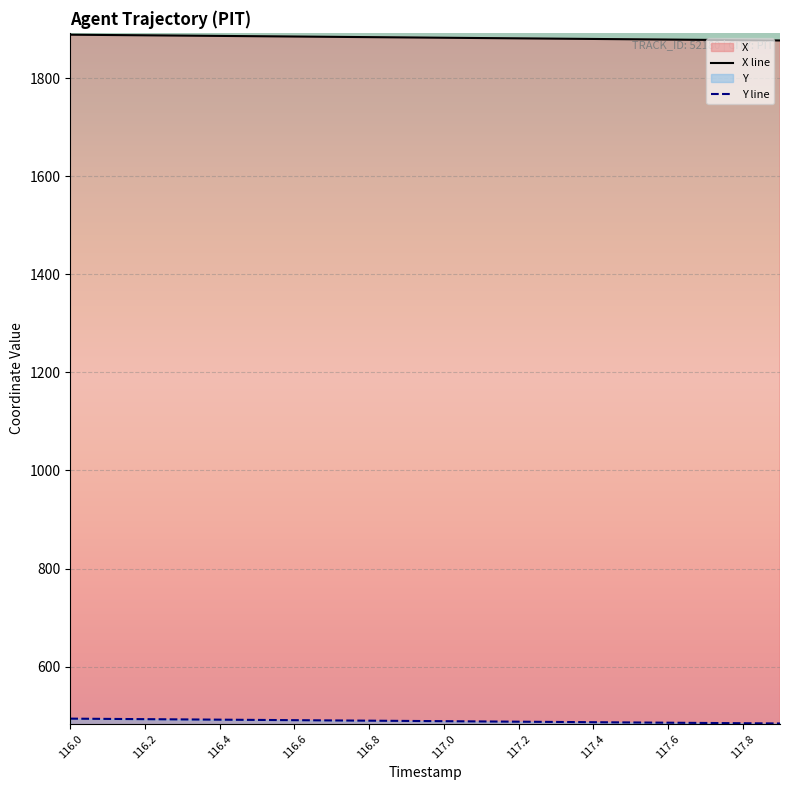

What is the total value across all series at 116.8?

2373.6